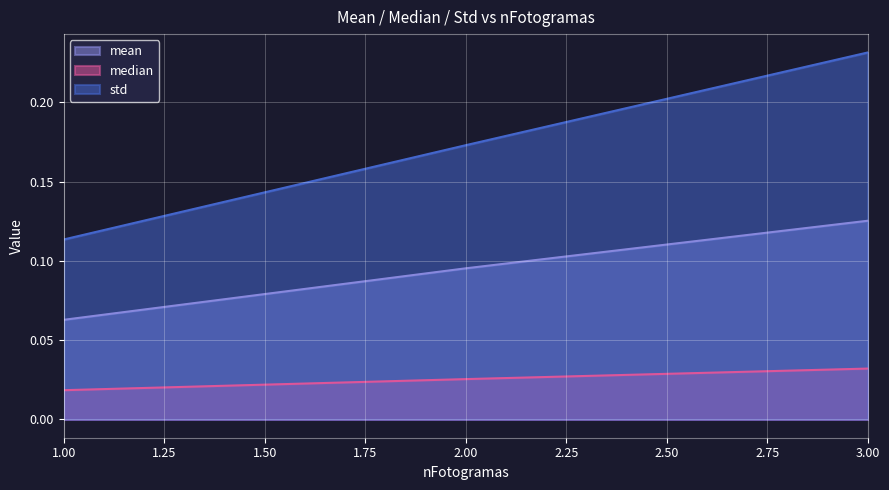

What is the total value across all series at 2?

0.3